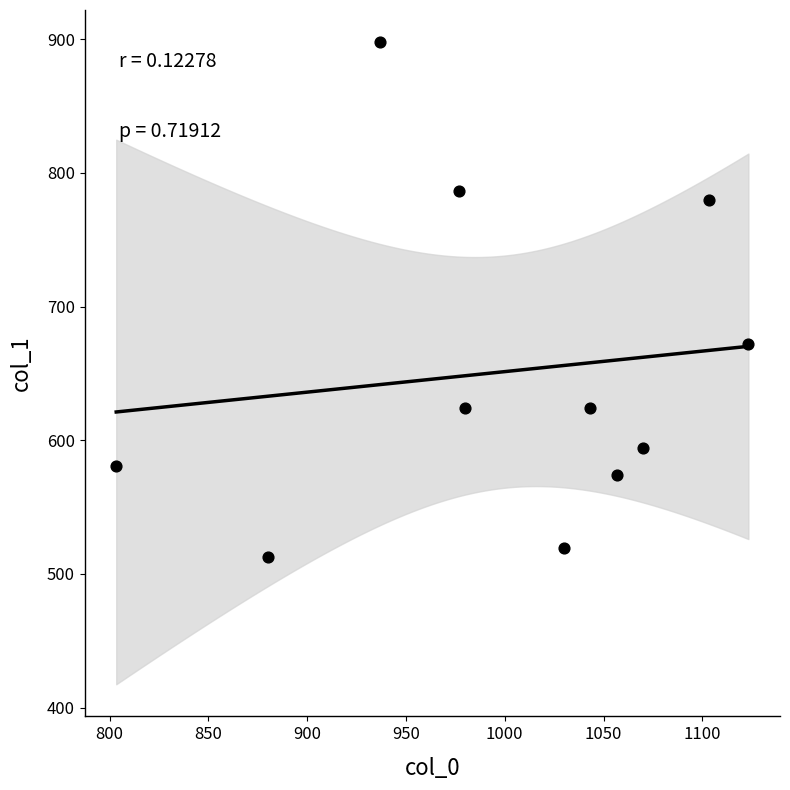

What Y value in the scatter plot is closest to 705?

671.6